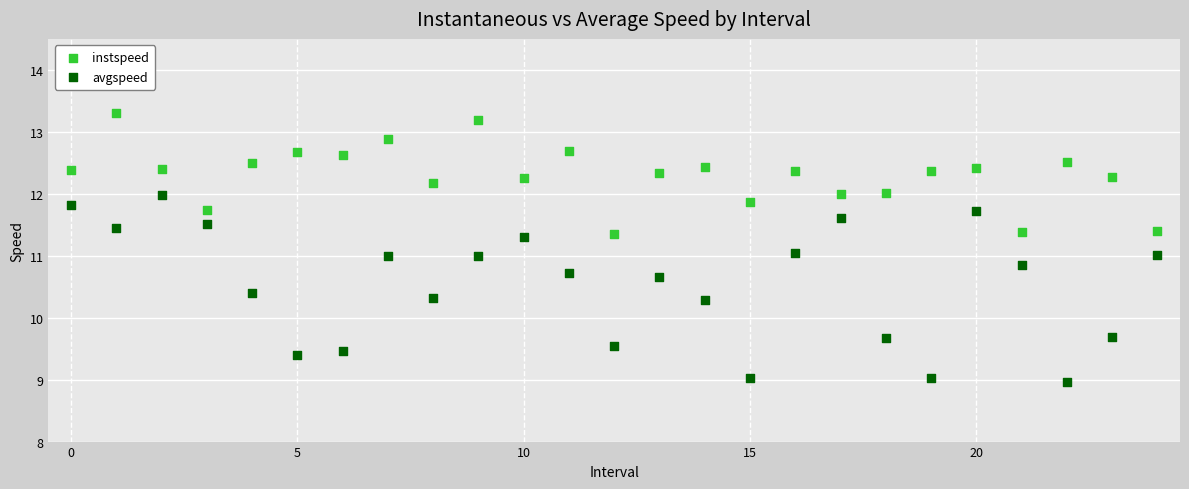

Which series has the widest spread of Y values?

avgspeed